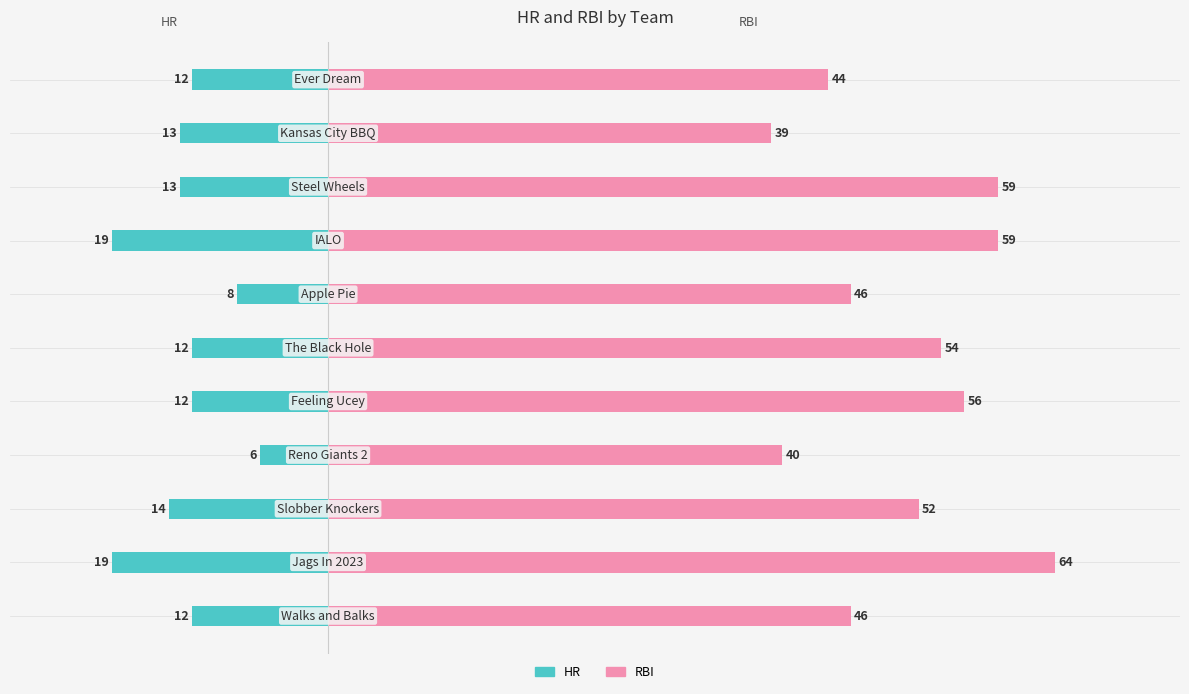

Which series has the largest range (max minus min)?

RBI